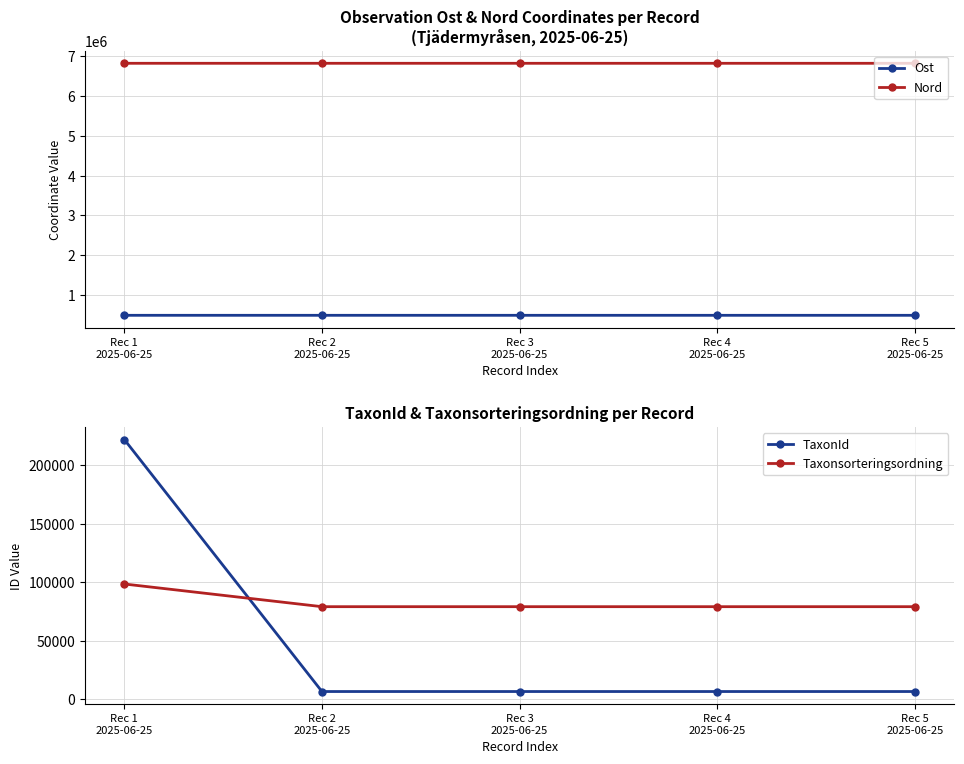

At how many categories does at least one series exceed 4889427?

5